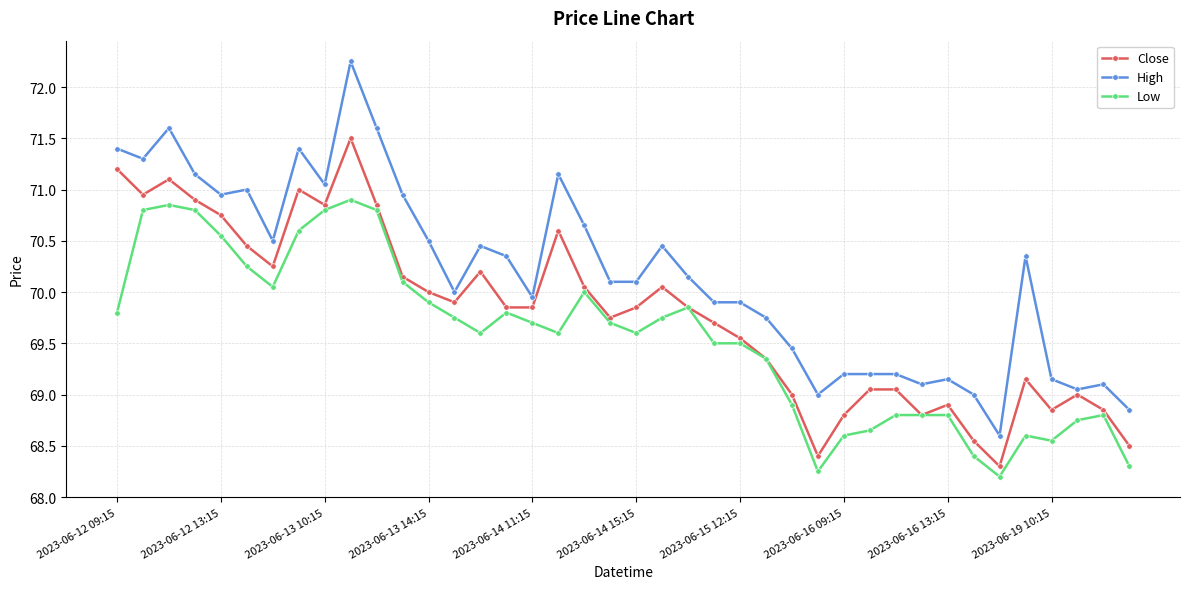

Which series has the widest spread of values?

High